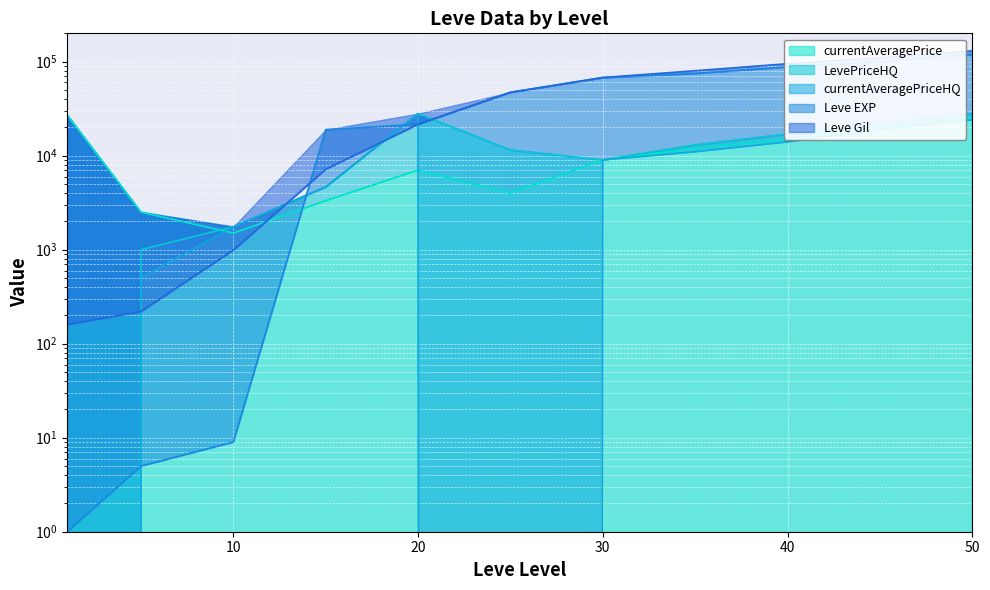

In currentAveragePriceHQ, how many points are higher than both neighbors (excluding endpoints)?

1